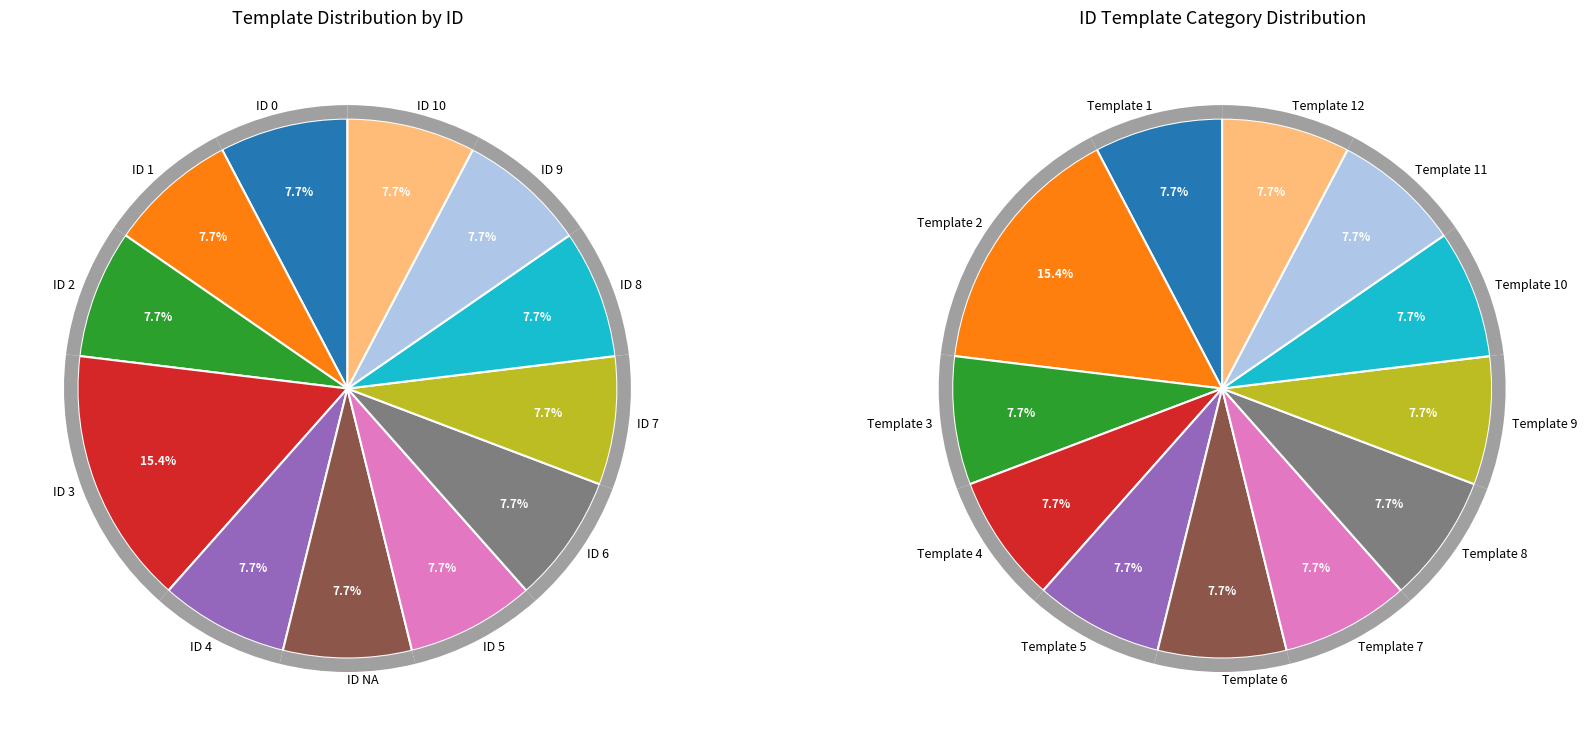

To the nearest percent, what is the average slice percentage?

8%